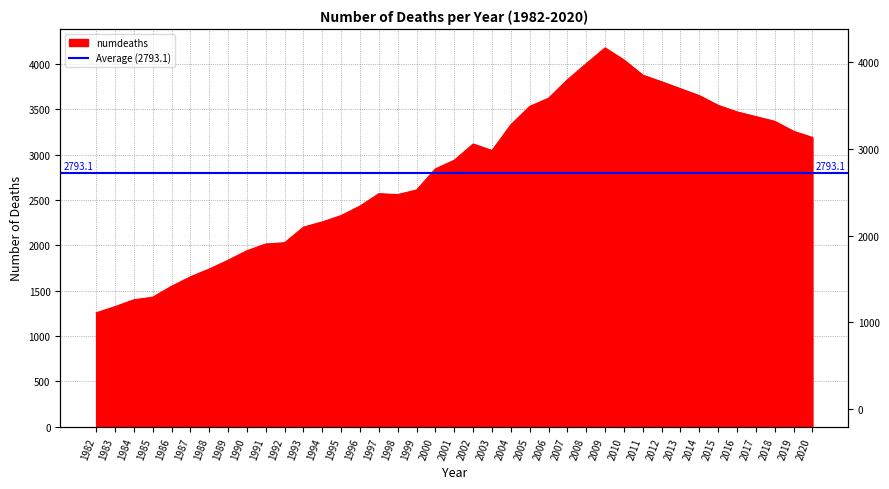

Is it true that the value at 2013 is 3728?

True